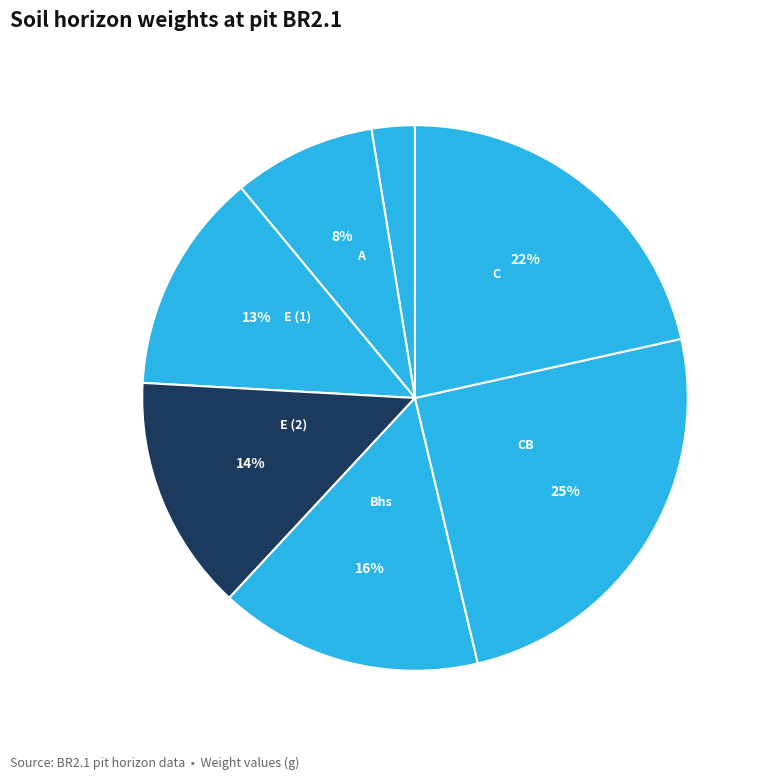

How many segments does this pie chart have?

7